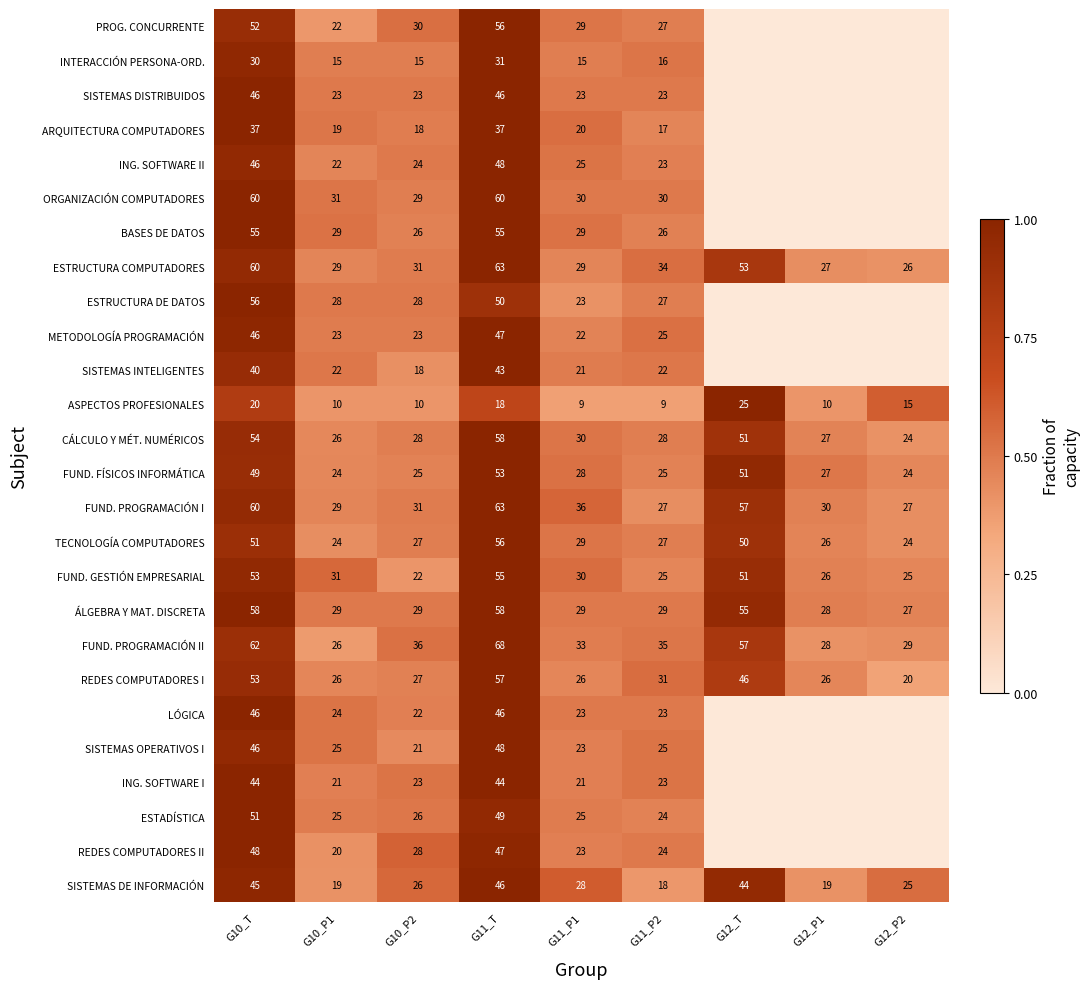

What is the difference between the maximum and minimum values in the FUND. FÍSICOS INFORMÁTICA series?

29